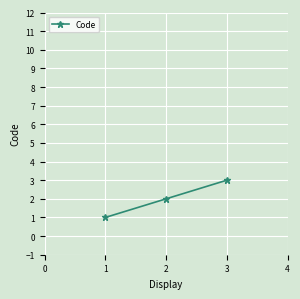

List the labels in order of value, largest first.

3, 2, 1